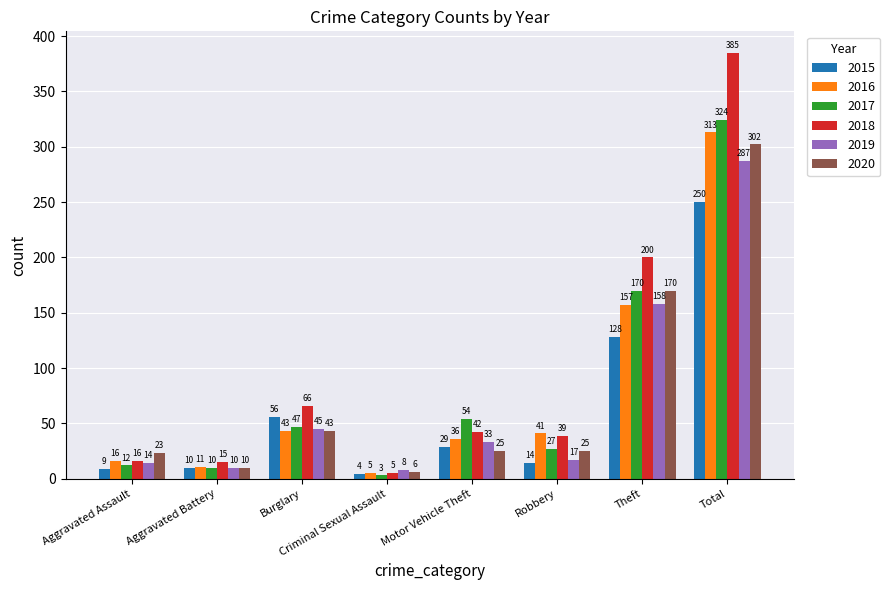

Reading left to right, list all the values displayed in this chart.

2015: 9	10	56	4	29	14	128	250
2016: 16	11	43	5	36	41	157	313
2017: 12	10	47	3	54	27	170	324
2018: 16	15	66	5	42	39	200	385
2019: 14	10	45	8	33	17	158	287
2020: 23	10	43	6	25	25	170	302